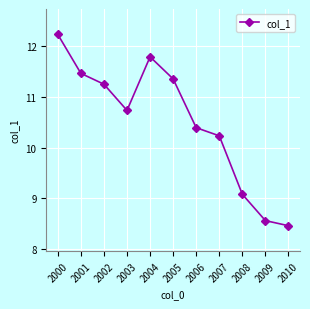

What is the average value?

10.5